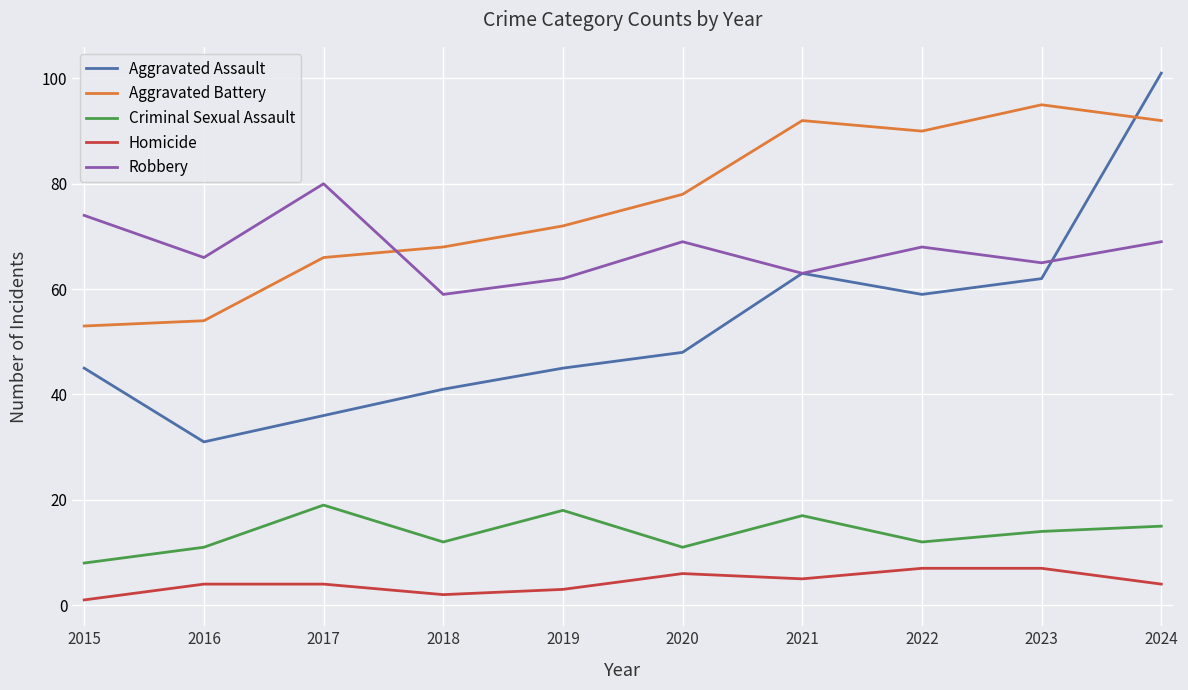

Which series has the largest total across all categories?

Aggravated Battery